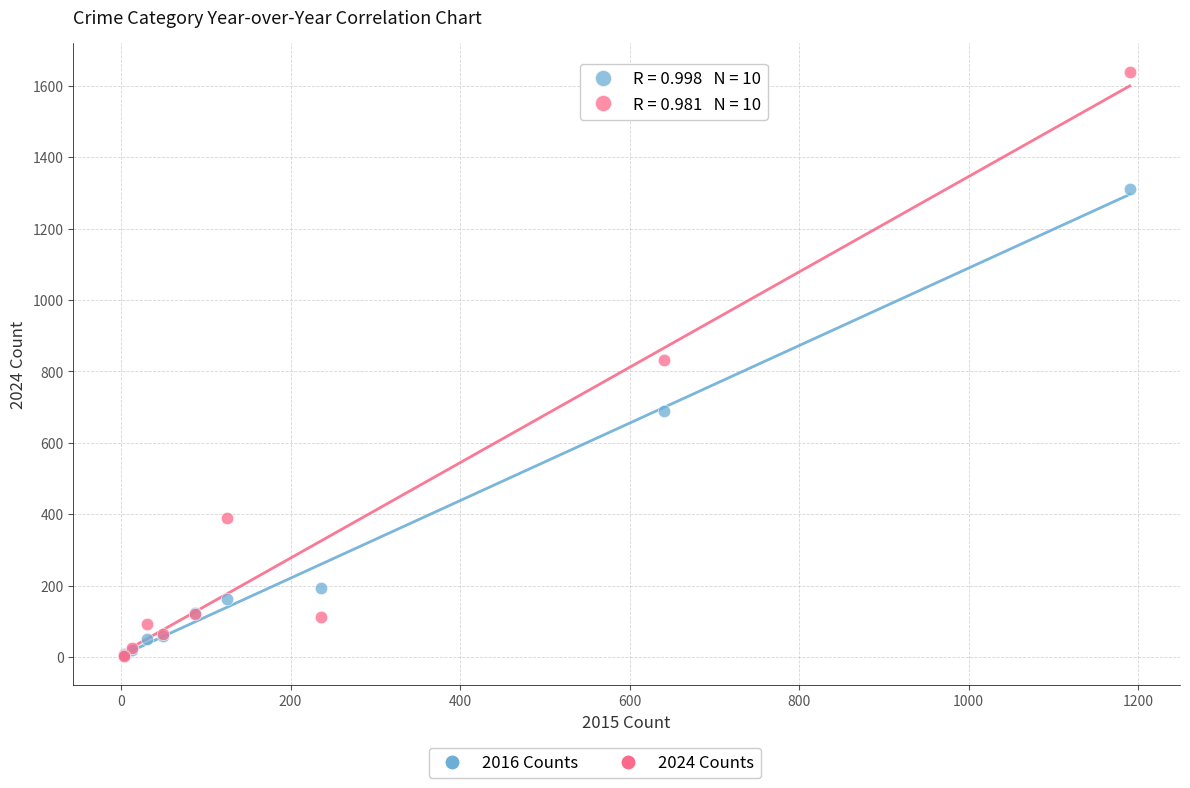

Which series has the widest spread of Y values?

2024 Counts